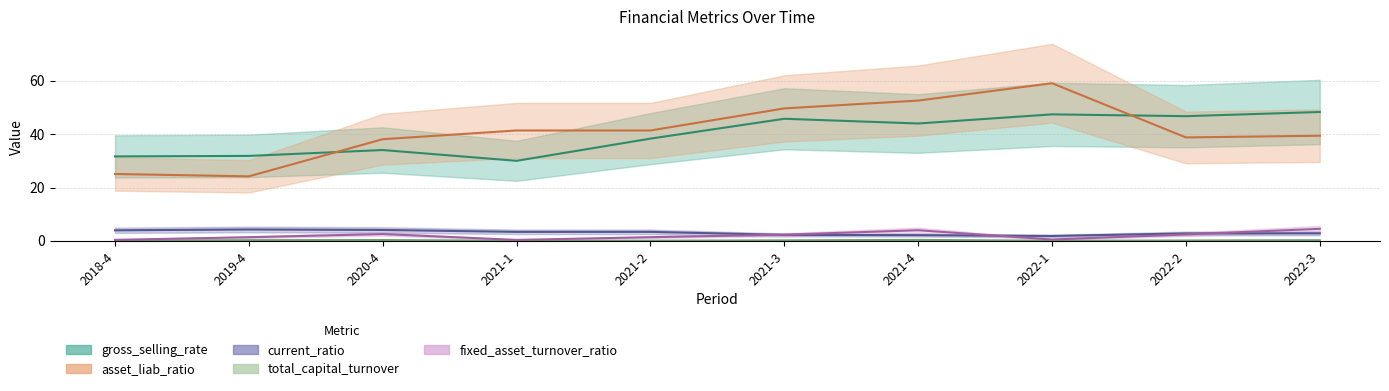

Reading left to right, what are all the values shown in this chart?

gross_selling_rate: 31.7	31.9	34.1	30.0	38.3	45.8	44.0	47.4	46.8	48.3
asset_liab_ratio: 25.1	24.2	38.1	41.4	41.4	49.7	52.6	59.1	38.8	39.4
current_ratio: 3.9	4.3	4.1	3.4	3.4	2.2	2.1	1.8	2.8	2.8
total_capital_turnover: 0.1	0.3	0.3	0.0	0.1	0.2	0.3	0.0	0.1	0.2
fixed_asset_turnover_ratio: 0.4	1.4	2.5	0.4	1.4	2.3	4.0	0.5	2.4	4.5